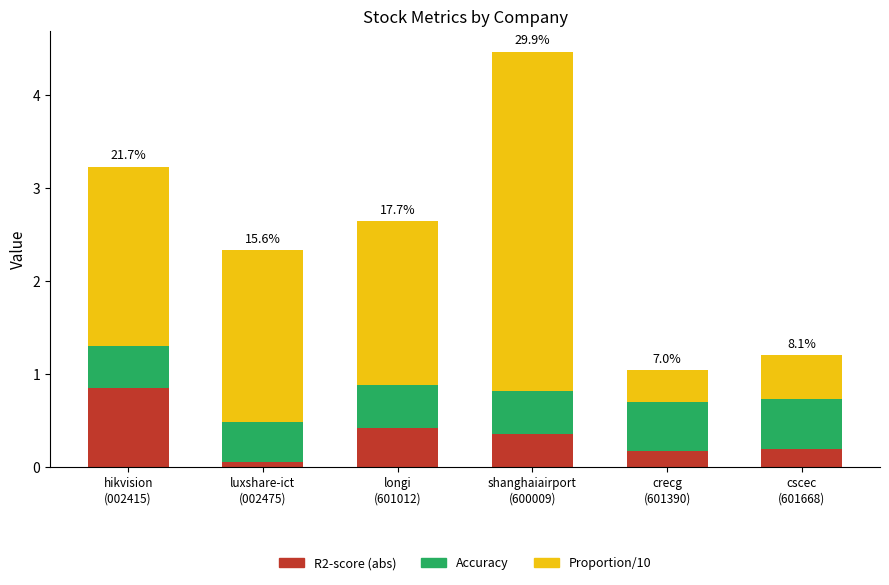

What is the highest value of the R2-score (abs) series?

0.9